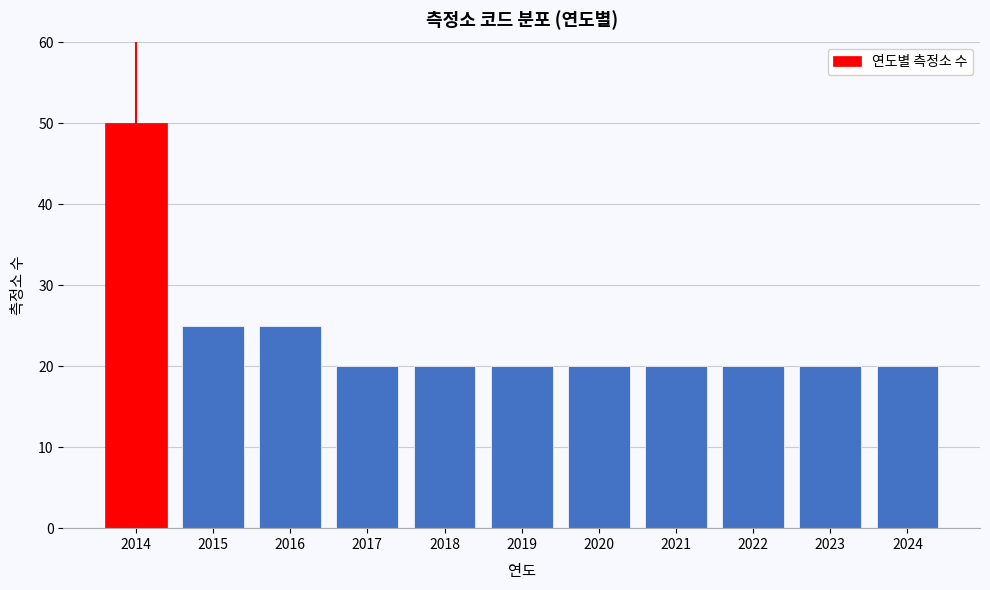

Reading left to right, what are all the values shown in this chart?

2014=50	2015=25	2016=25	2017=20	2018=20	2019=20	2020=20	2021=20	2022=20	2023=20	2024=20